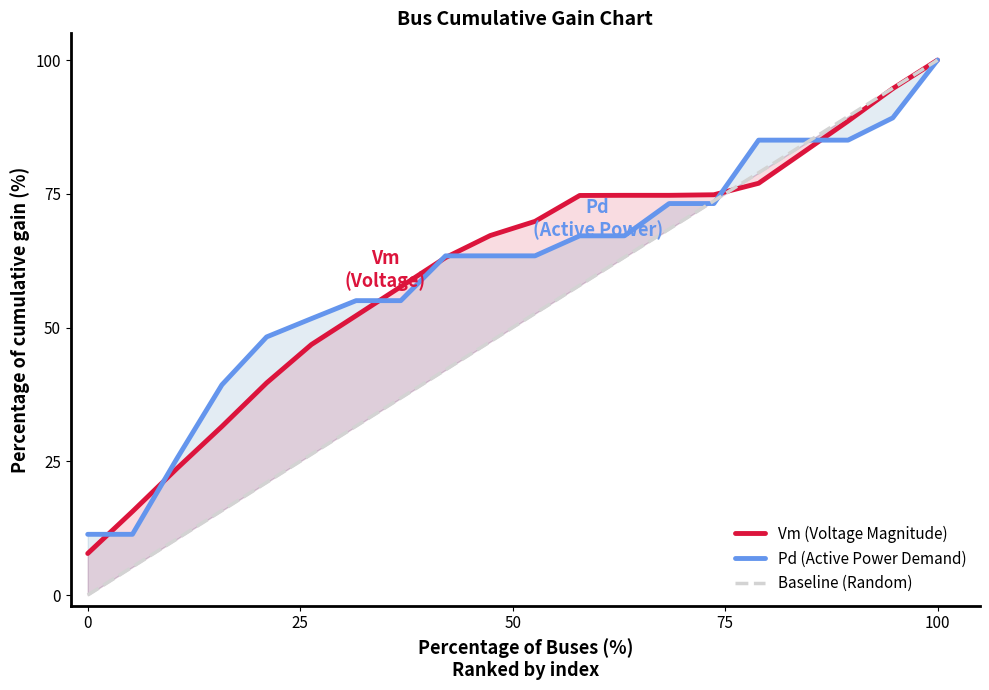

The Baseline (Random) series shows 31.8 at 14. True or false?

False